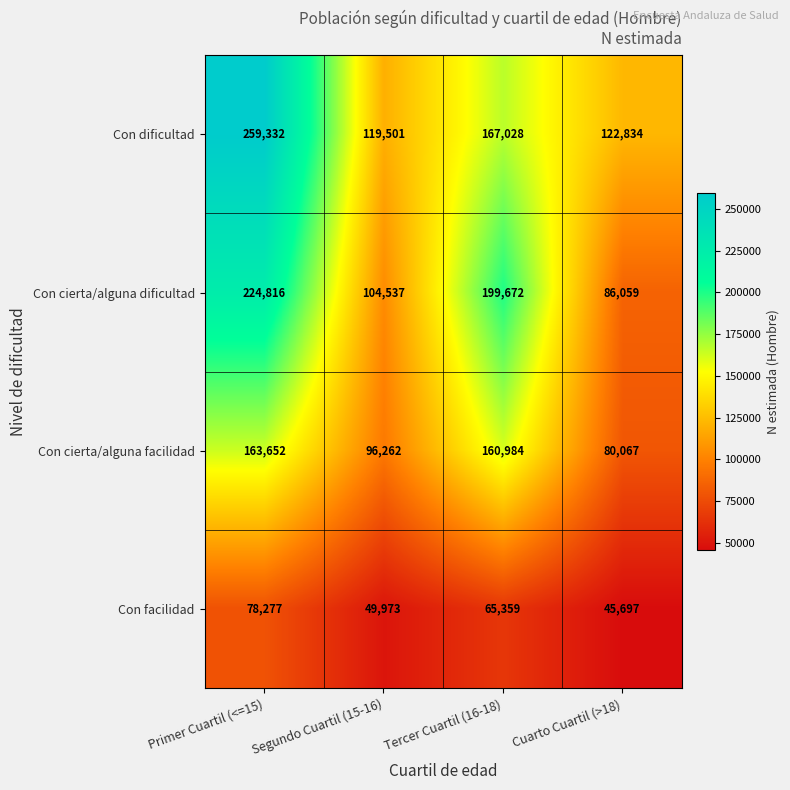

Which series has the largest range (max minus min)?

Con dificultad